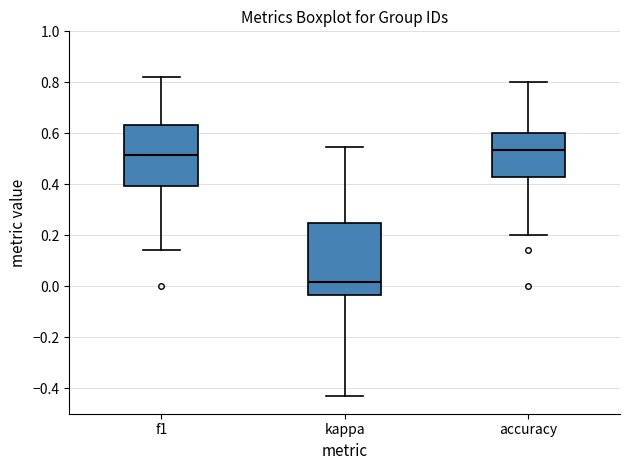

Where does the lower whisker of the box for kappa end on the y-axis? The values are not printed on the chart, so give them approximately, as read against the axis.

-0.42